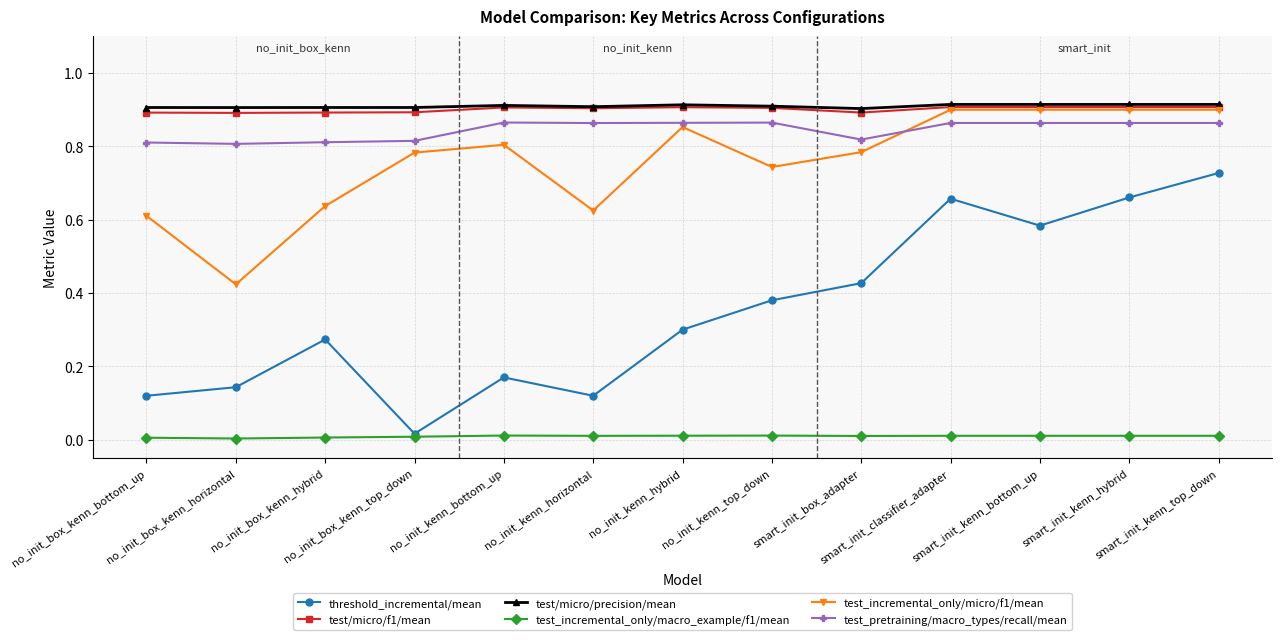

What is the total value across all series at no_init_kenn_top_down?

3.8